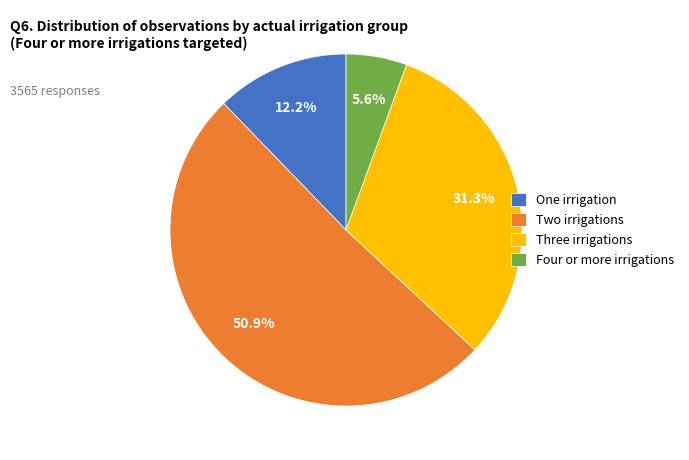

Which category has the smallest portion of the pie?

Four or more irrigations